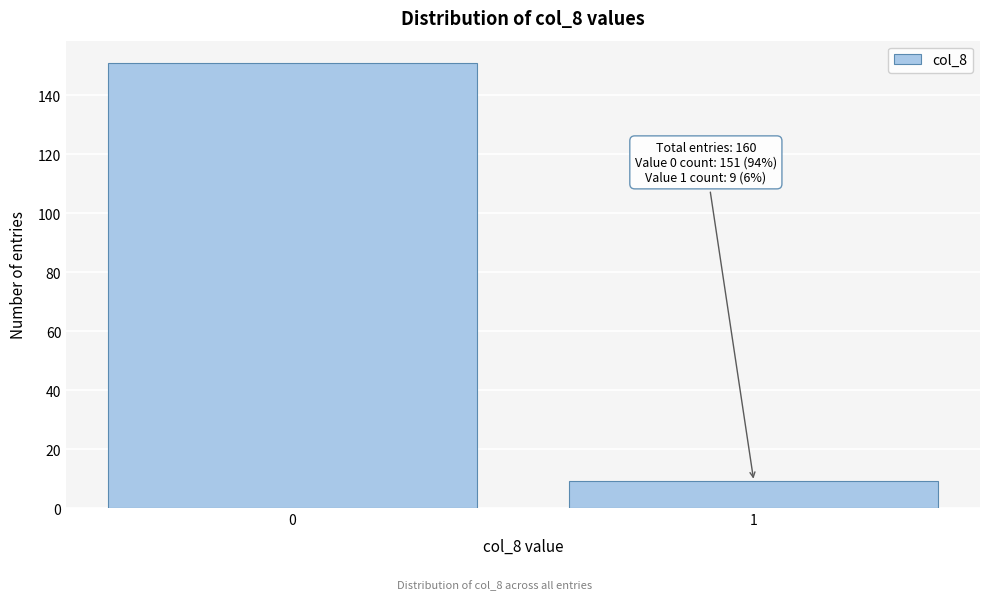

Reading left to right, transcribe all the data shown in this chart.

151	9